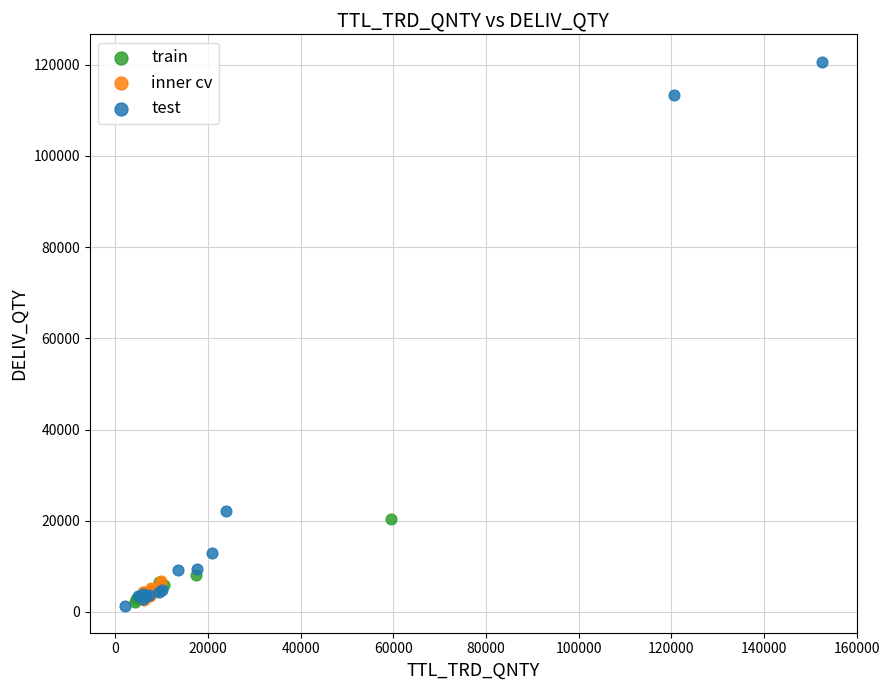

Which series reaches the maximum Y coordinate?

test